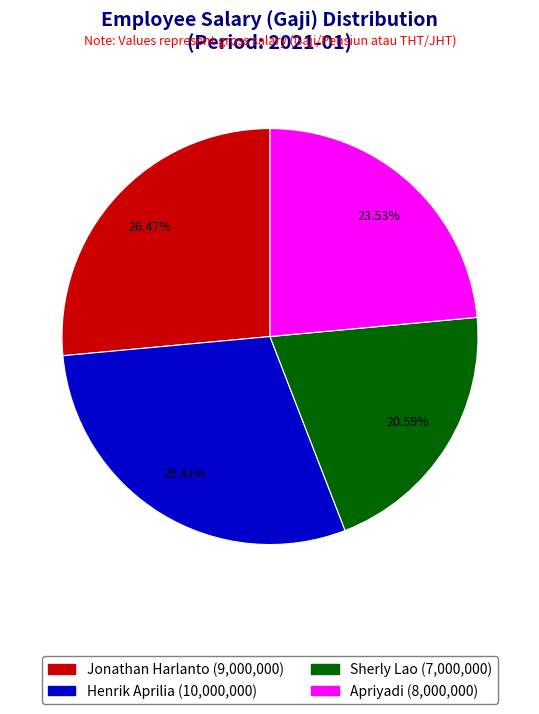

Does Henrik Aprilia represent more than half of the total?

No